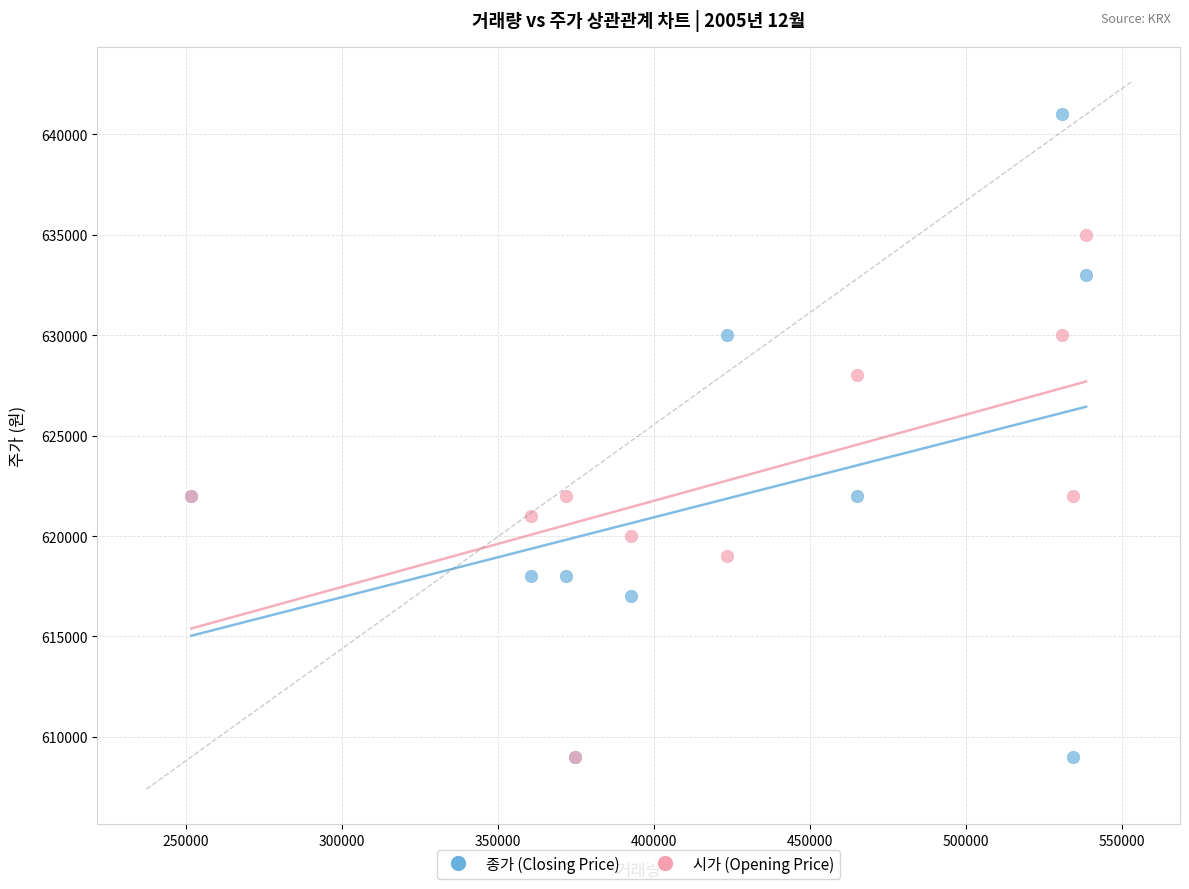

Which series contains the highest Y value?

종가 (Closing Price)